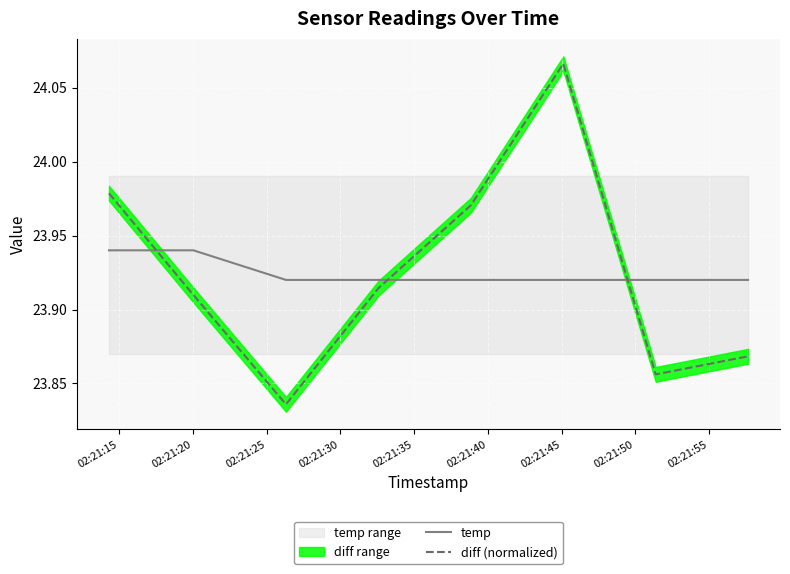

True or false: diff (normalized) and temp cross at least once.

True